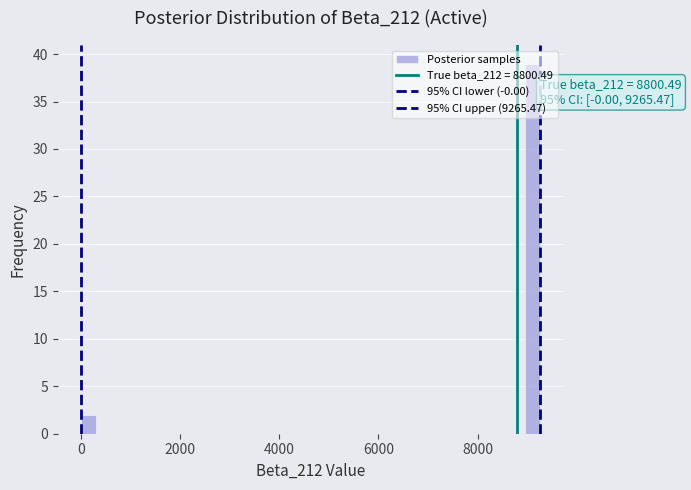

Read against the x-axis, roughly where is the centre of the tallest bar?

9200